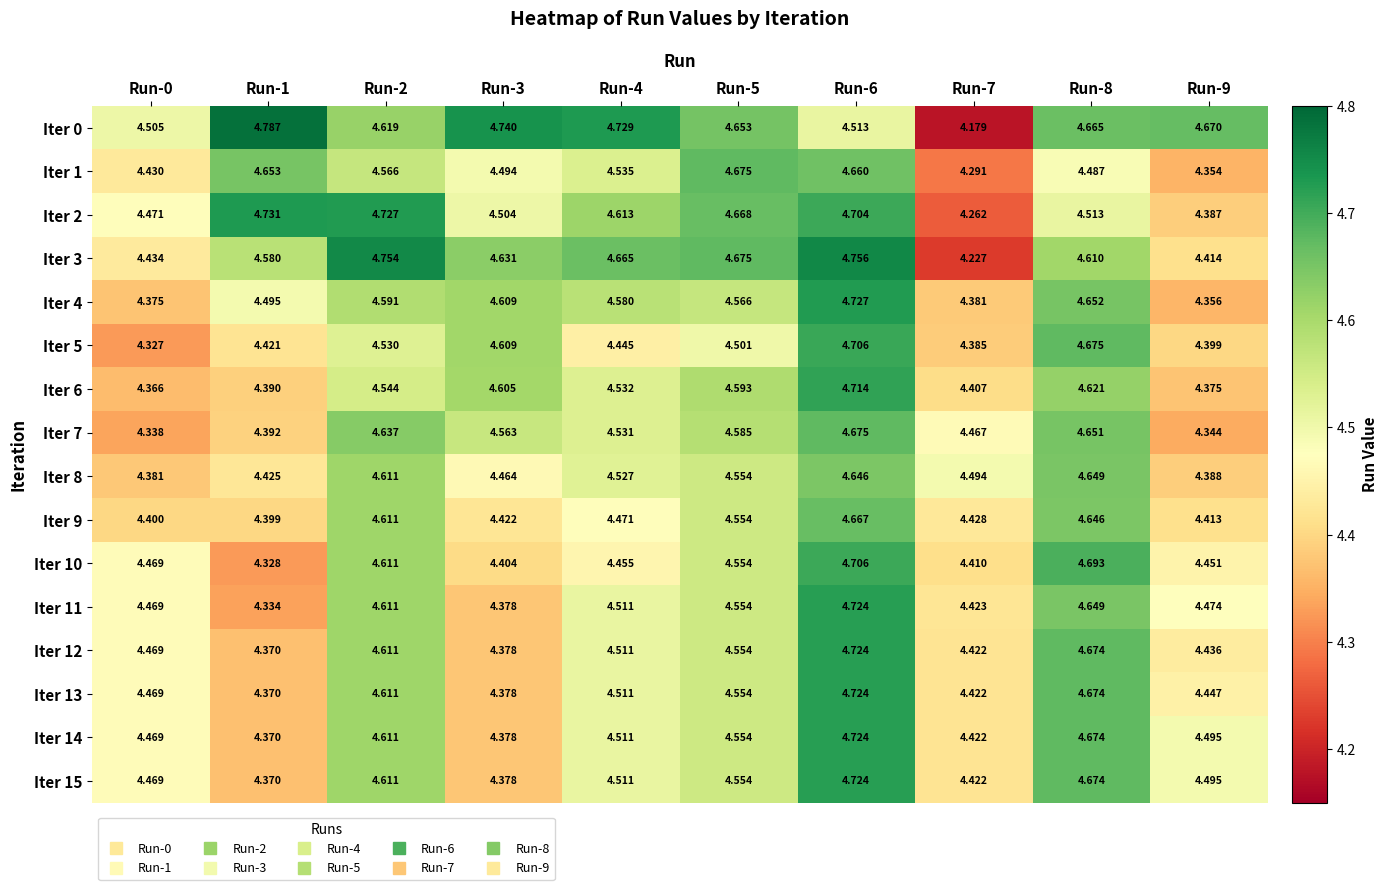

At Run-8, list the series in order from largest to smallest.

Iter 10, Iter 5, Iter 12, Iter 13, Iter 14, Iter 15, Iter 0, Iter 4, Iter 7, Iter 8, Iter 11, Iter 9, Iter 6, Iter 3, Iter 2, Iter 1